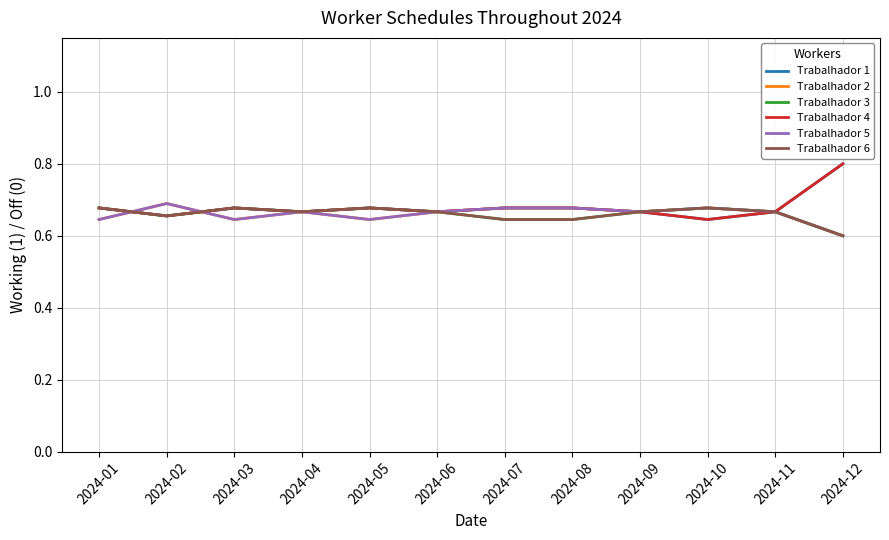

How many lines are shown in the chart?

6